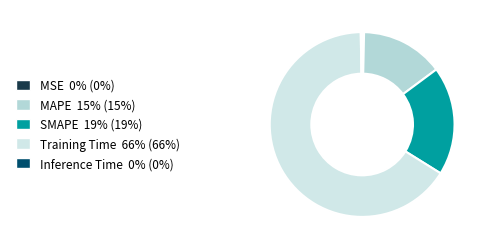

What is the smallest slice in the pie chart?

Inference Time